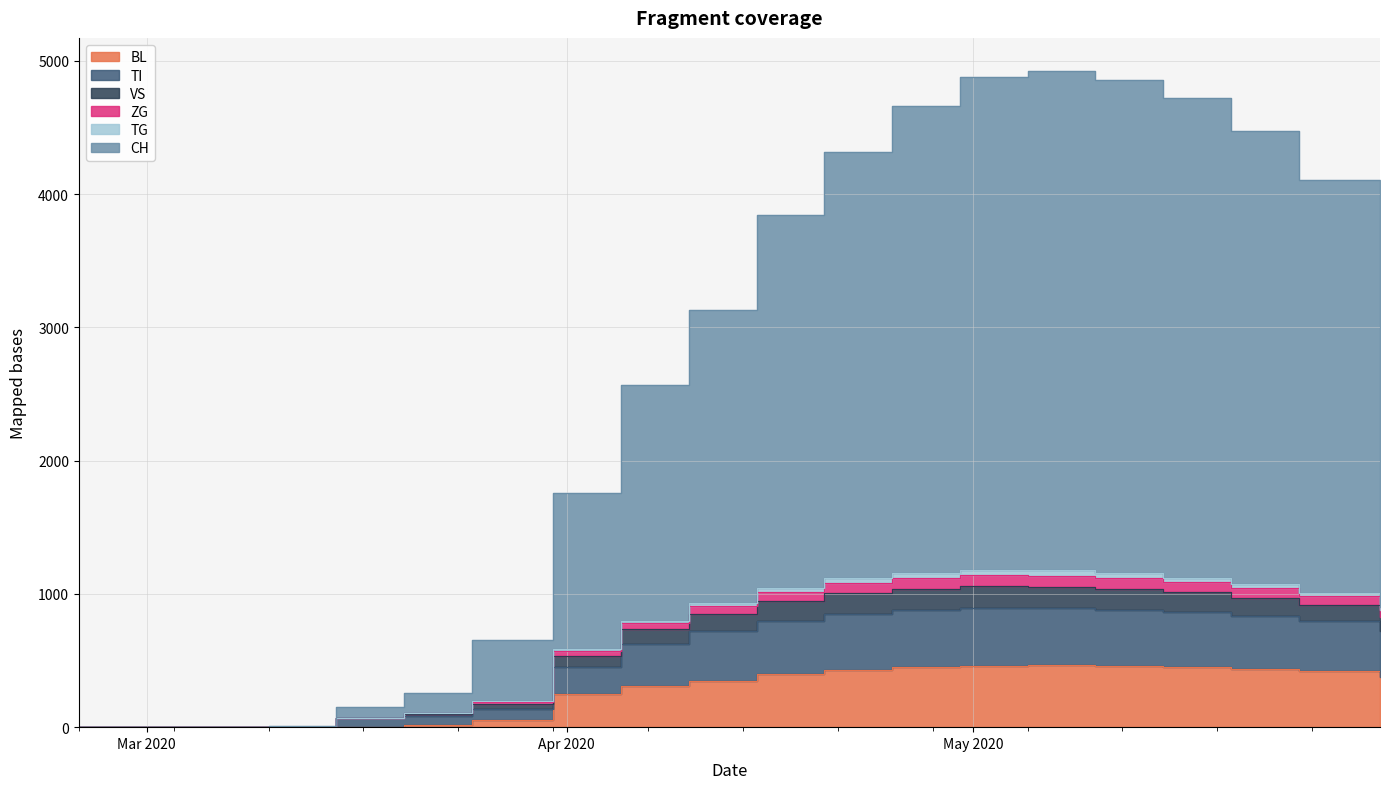

At how many categories does at least one series exceed 2237?

12